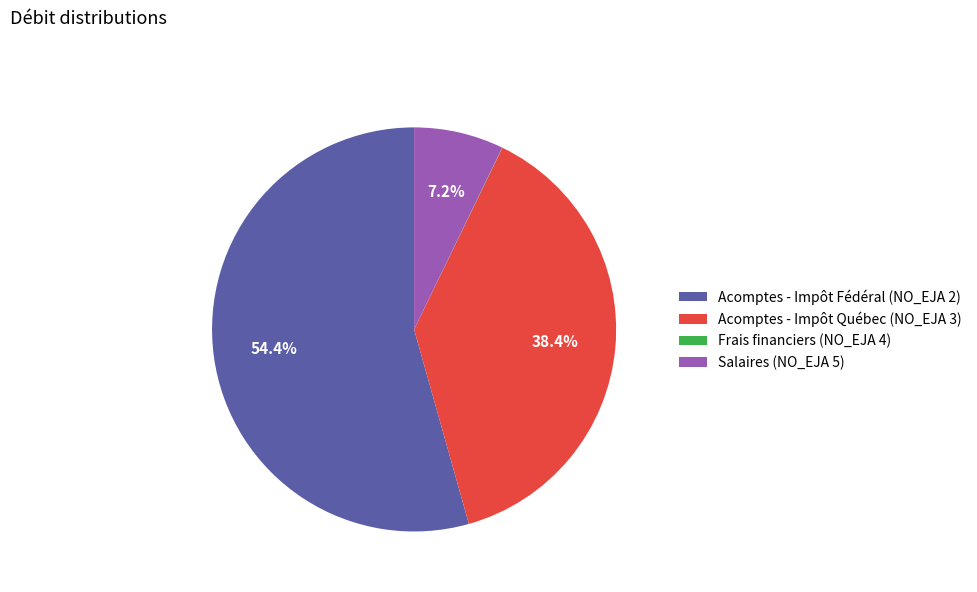

What is the ratio of the value at Acomptes - Impôt Fédéral (NO_EJA 2) to the value at Salaires (NO_EJA 5)?

7.6